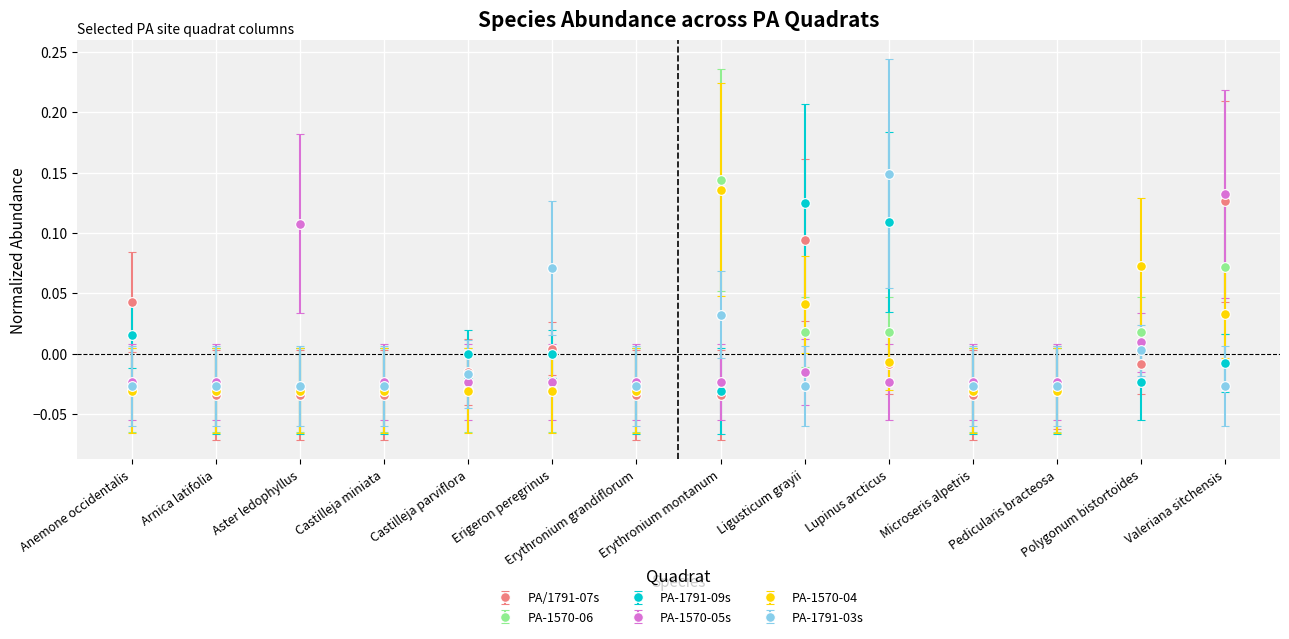

True or false: PA-1570-05s has more than 0 interior local peaks.

True